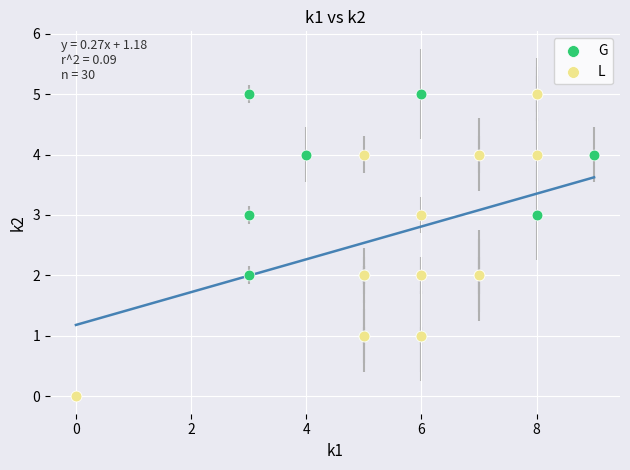

What are all the series names shown in the legend?

G, L